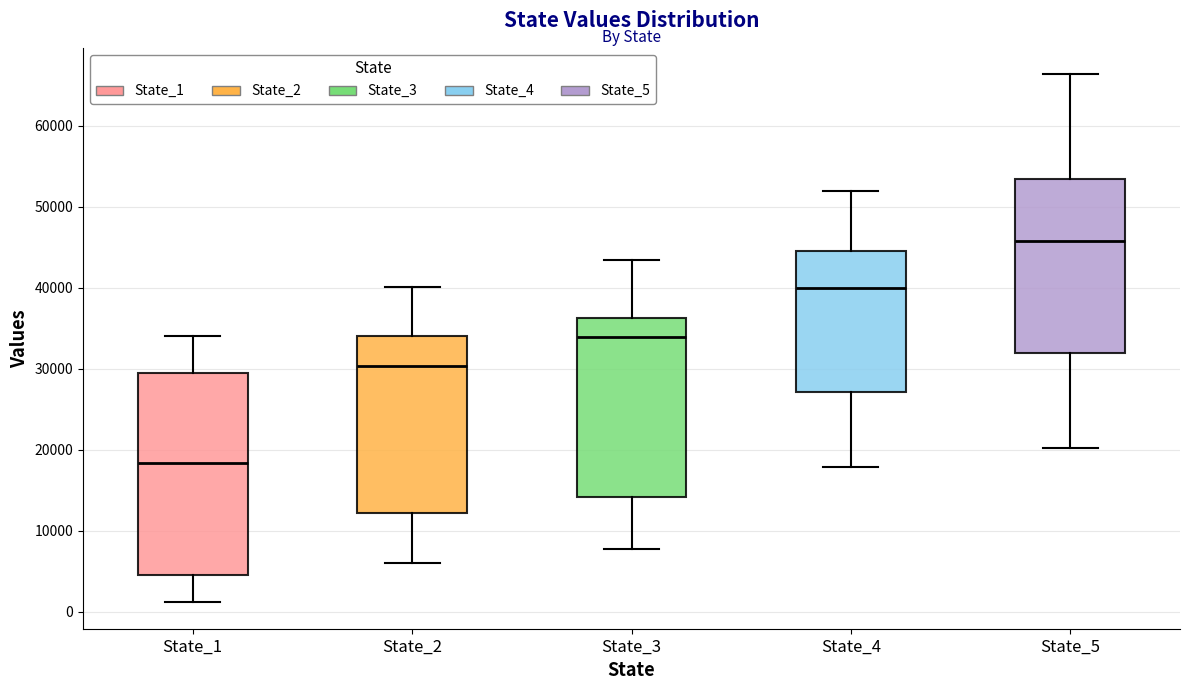

Comparing the boxes themselves (not the whiskers), which one is the tallest?

State_1